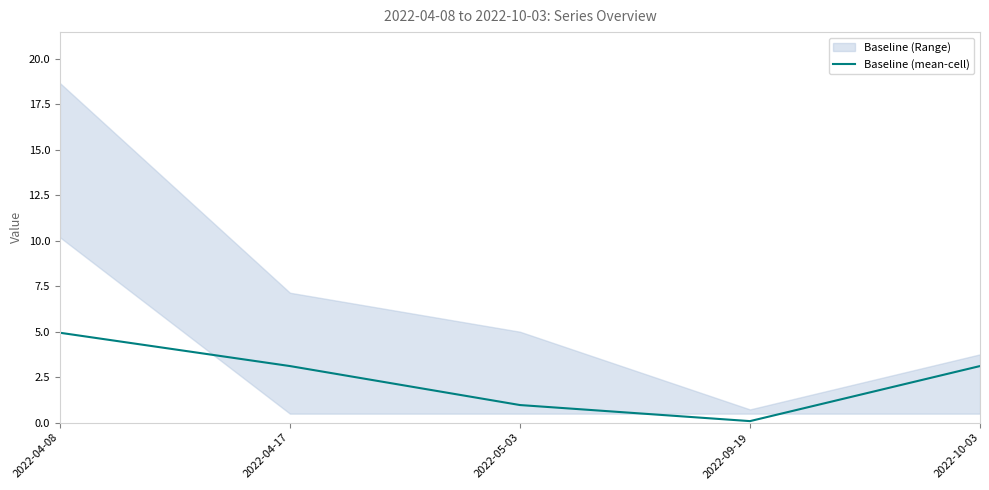

True or false: the data shows 3.1 at 2022-10-03.

True